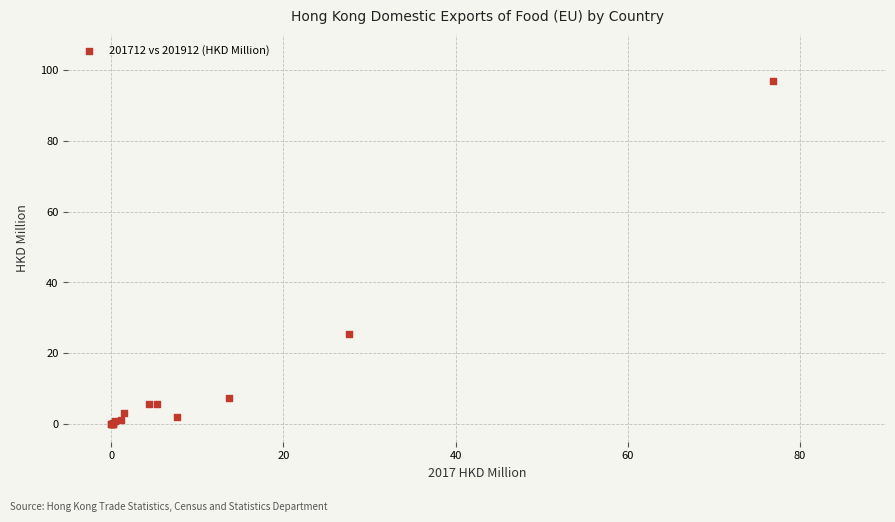

What Y value in the scatter plot is closest to 48?

25.4